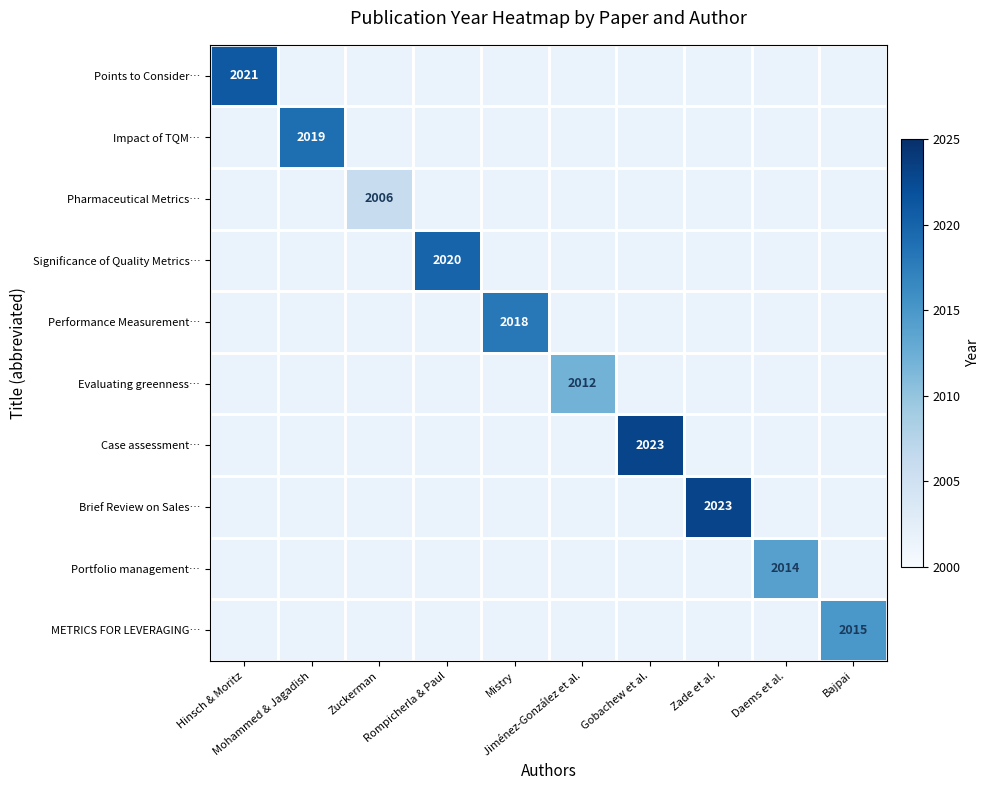

Which has a higher value, Mohammed & Jagadish or Zuckerman?

Mohammed & Jagadish